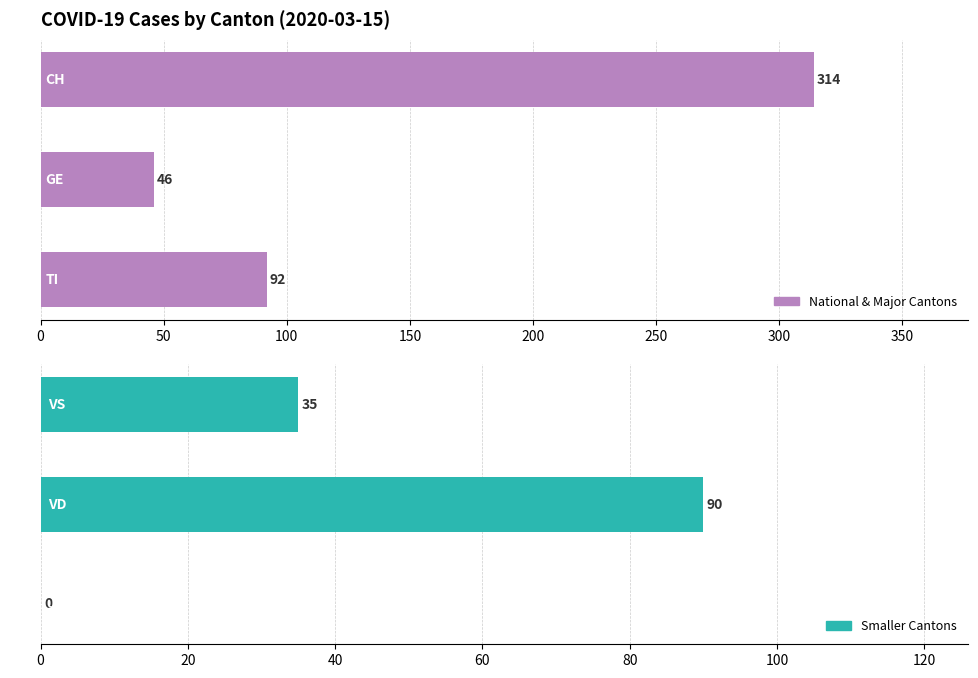

Reading left to right, what are all the values shown in this chart?

Top Cantons: 0=314	50=46	100=92
Other Cantons: 0=35	50=90	100=0